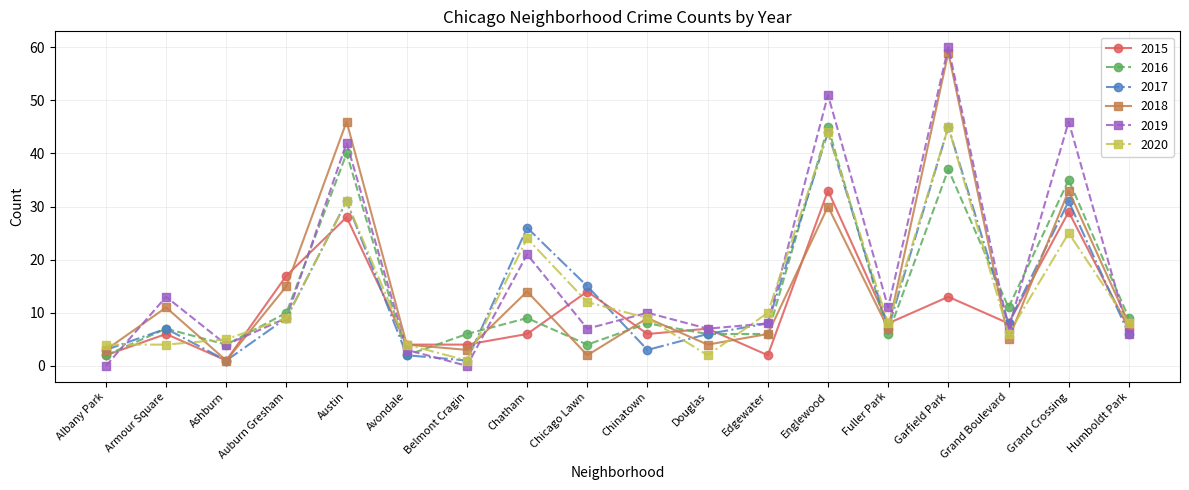

Which series has the largest total across all categories?

2019